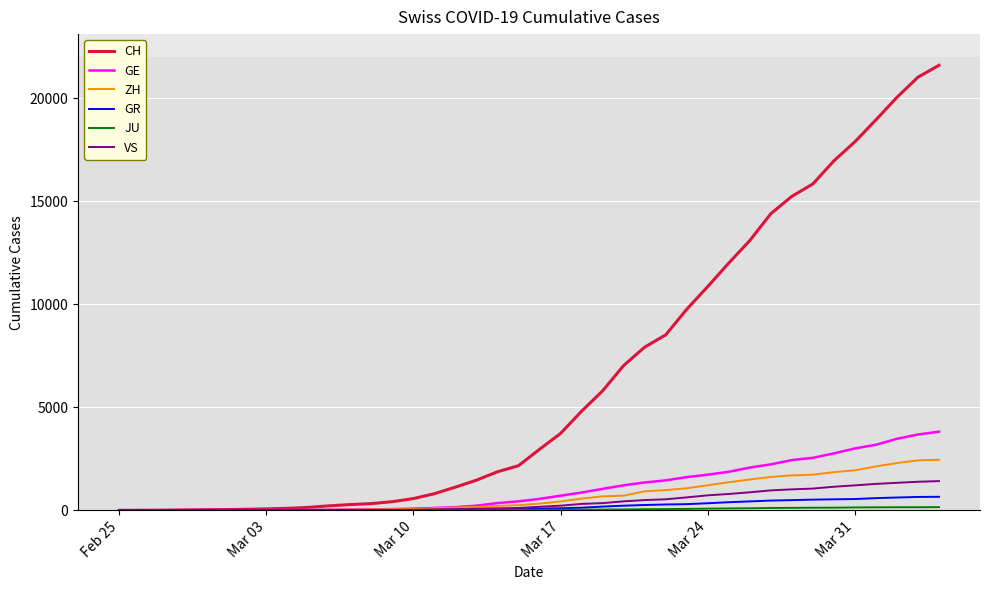

Which series has the largest total across all categories?

CH